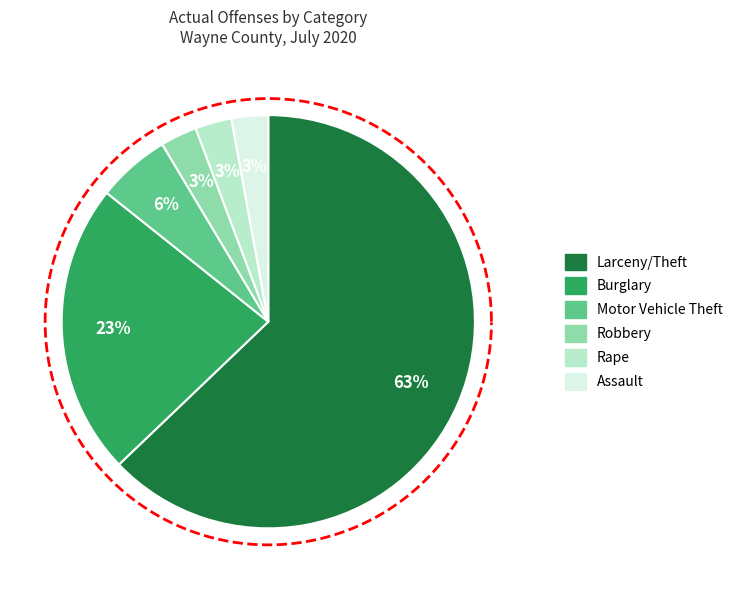

To the nearest percent, what is the difference between the Larceny/Theft and Assault slice percentages?

60%